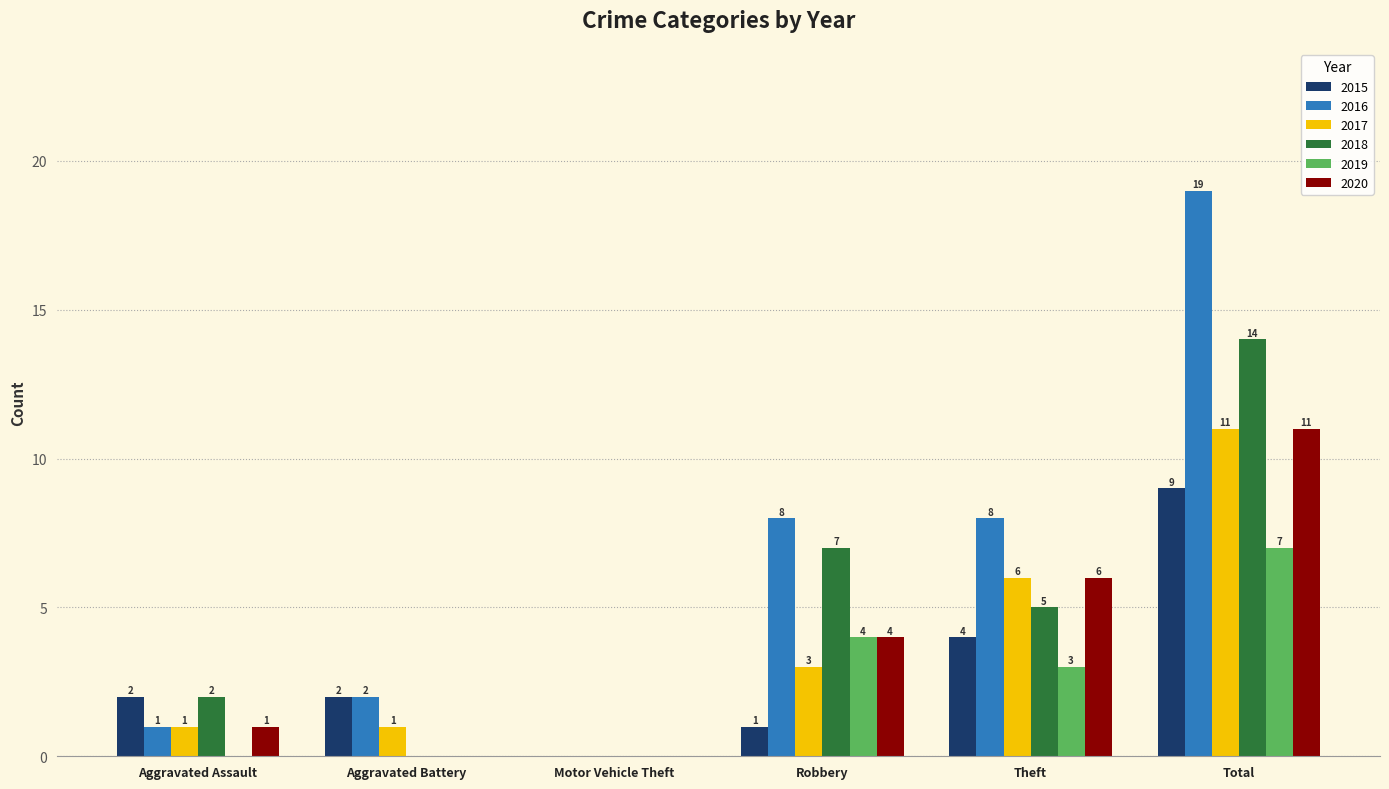

Which series changed the most between Theft and Total?

2016